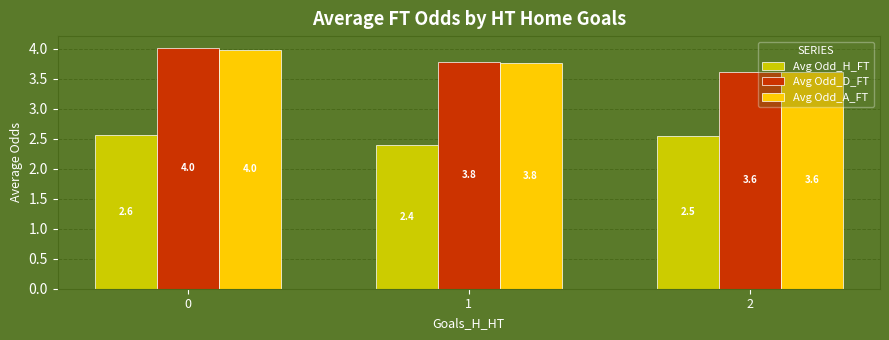

List the labels in order of Avg Odd_H_FT value, largest first.

0, 2, 1